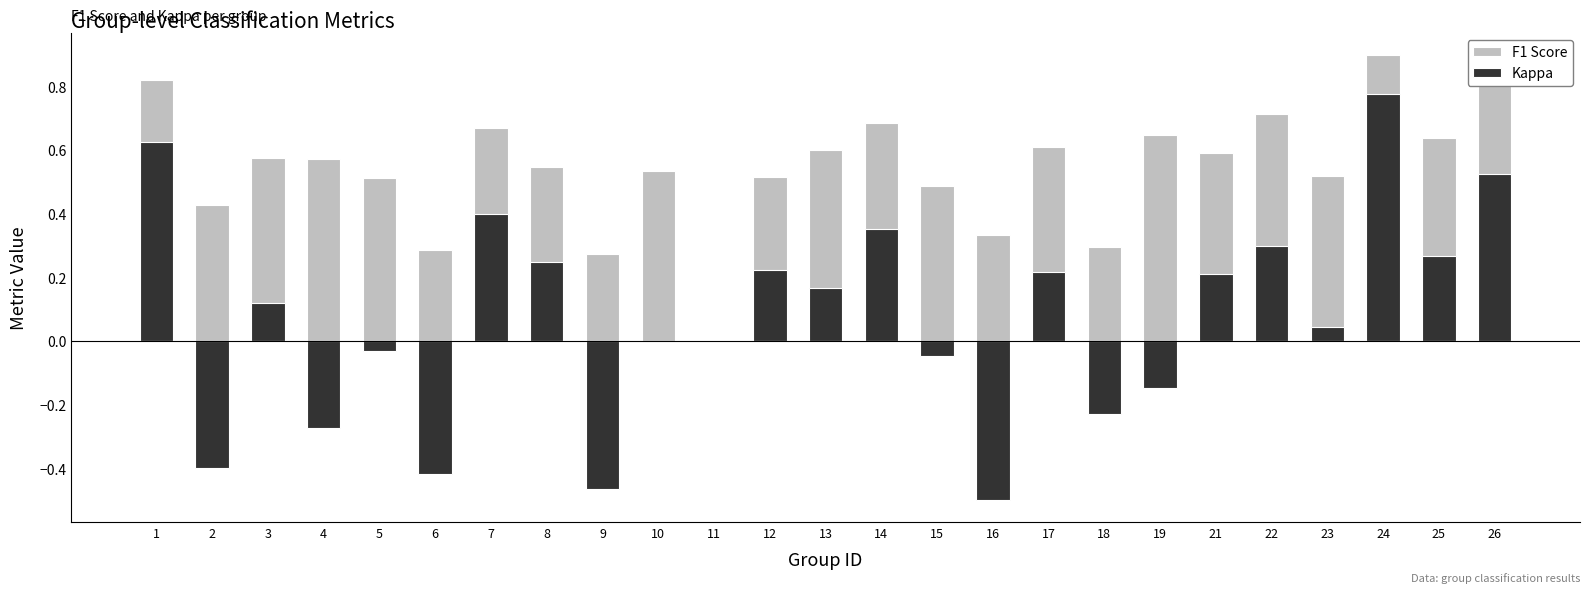

At which category is the sum across all series the highest?

24